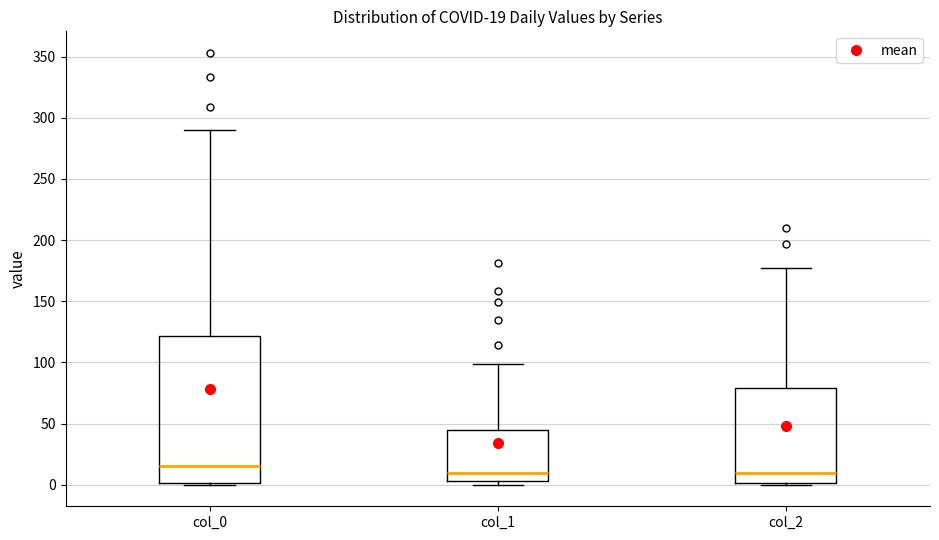

Comparing the boxes themselves (not the whiskers), which one is the tallest?

col_0